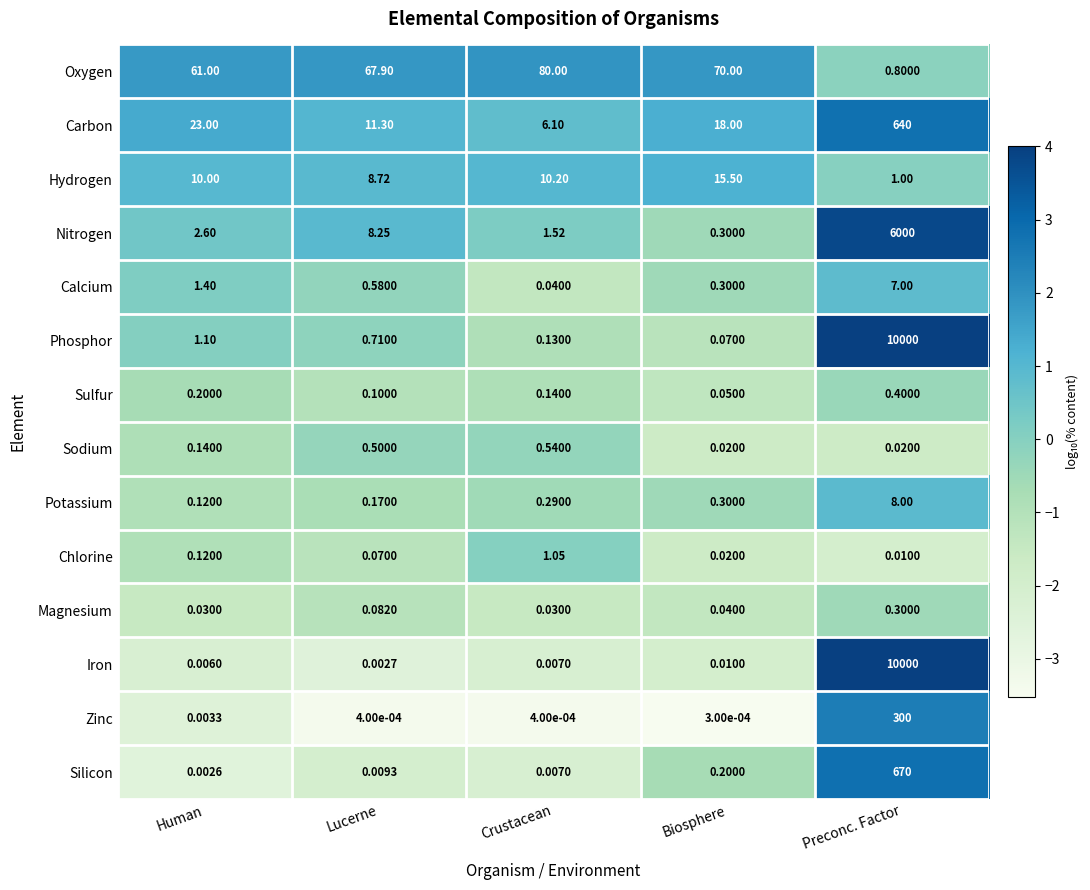

Which series changed the most between Lucerne and Biosphere?

Nitrogen